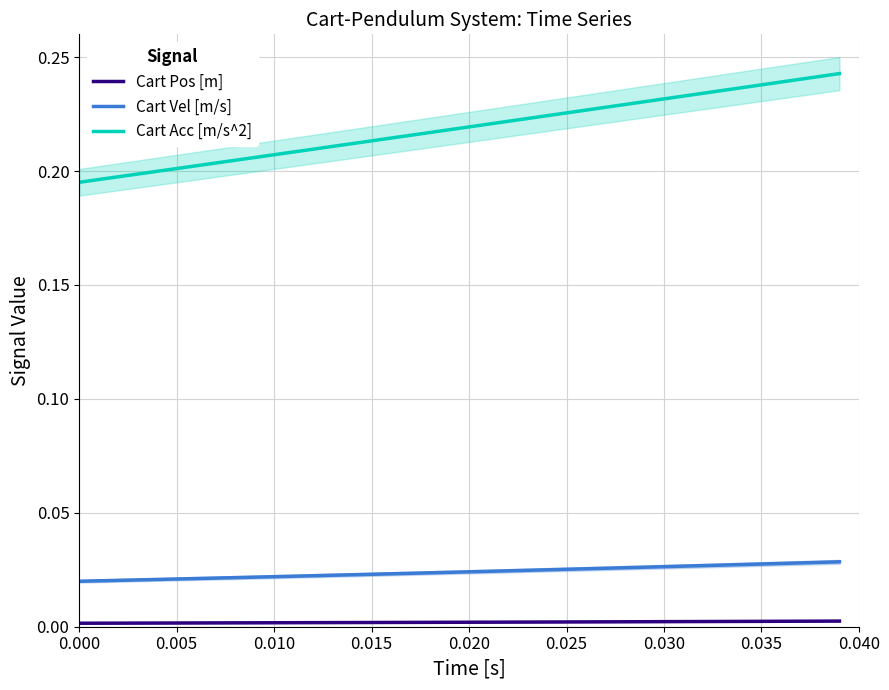

Is it true that Cart Acc [m/s^2] equals 0.1 at 0.010?

False